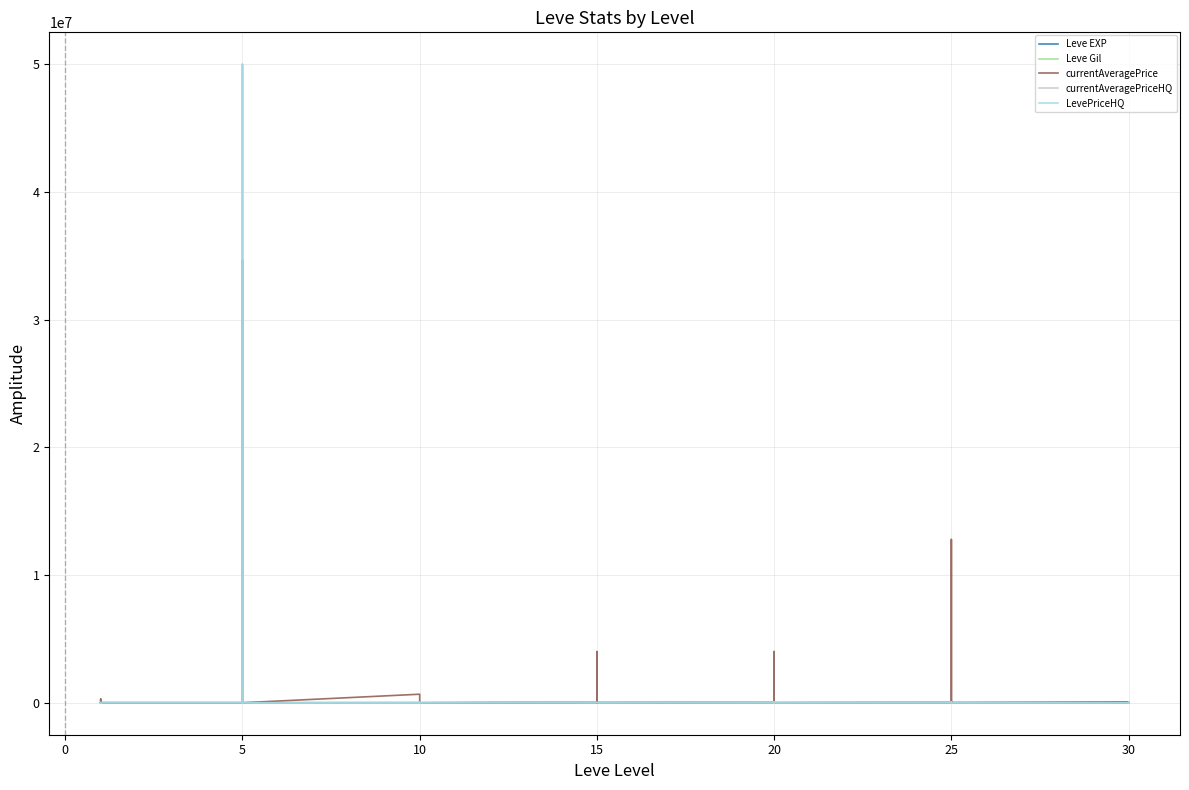

True or false: LevePriceHQ has a value of 56088.0 at 30.

False